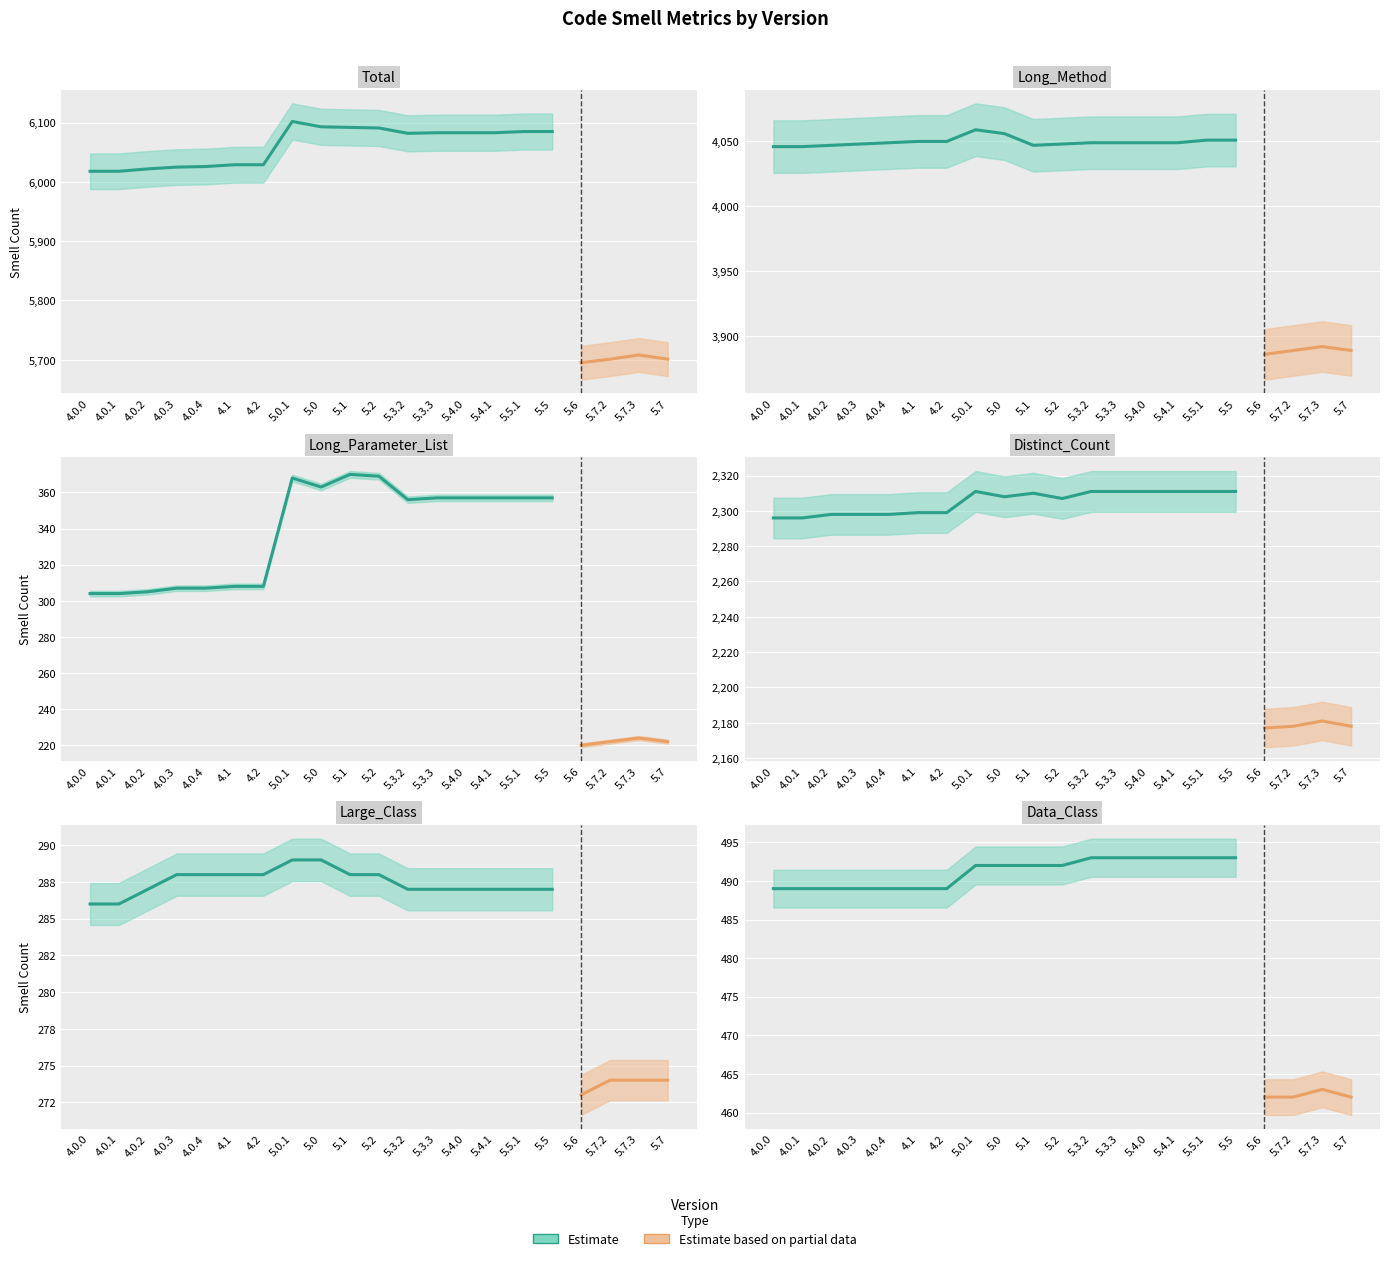

What is the spread (max minus min) of values at 5.1?

5804